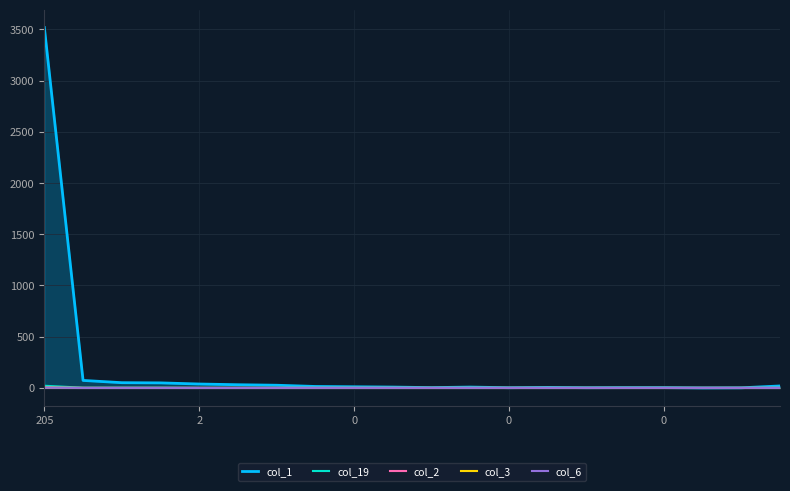

Reading right to left, extract all data points from this chart.

col_1: 19	1	0	3	3	2	5	2	8	3	8	11	14	26	31	38	49	51	73	3518
col_19: 0	0	0	0	0	0	0	0	0	0	0	0	0	0	0	0	2	2	2	21
col_2: 0	0	0	0	0	0	0	0	0	0	0	0	0	0	0	0	0	0	0	4
col_3: 0	0	0	0	0	0	0	0	0	0	0	0	0	0	0	0	0	0	0	1
col_6: 0	0	0	0	0	0	0	0	0	0	0	0	0	0	0	0	0	0	0	1